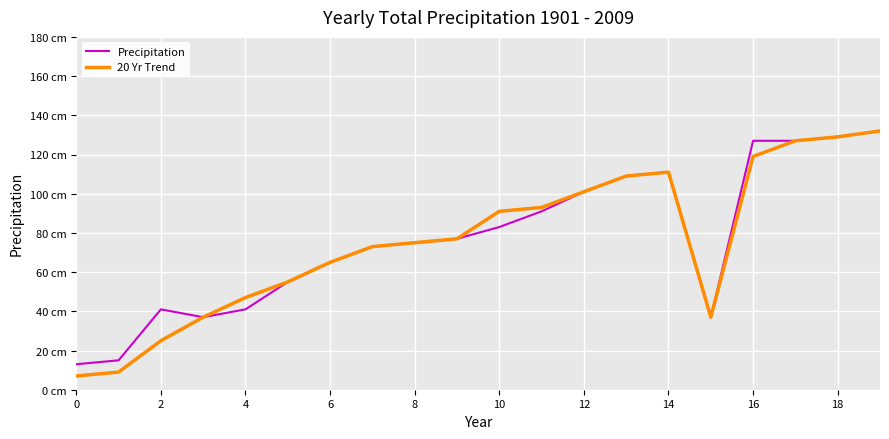

Reading left to right, extract all data points from this chart.

Precipitation: 13	15	41	37	41	55	65	73	75	77	83	91	101	109	111	37	127	127	129	132
20 Yr Trend: 7	9	25	37	47	55	65	73	75	77	91	93	101	109	111	37	119	127	129	132